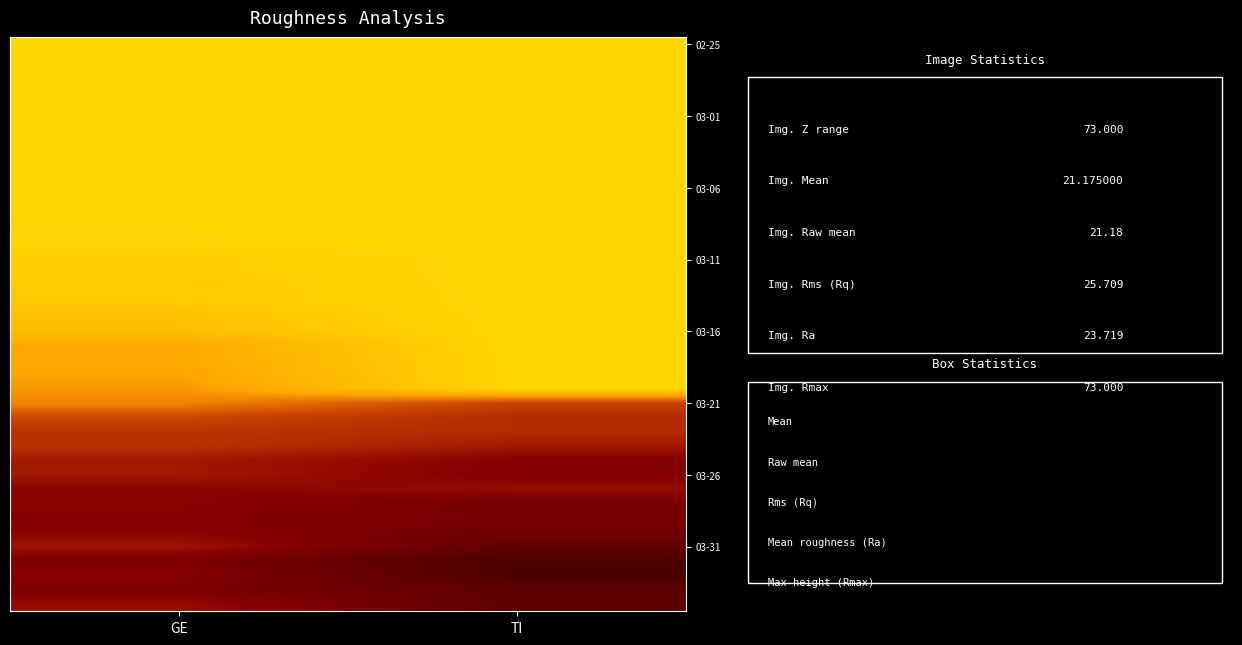

Between TI and GE, which is larger?

TI